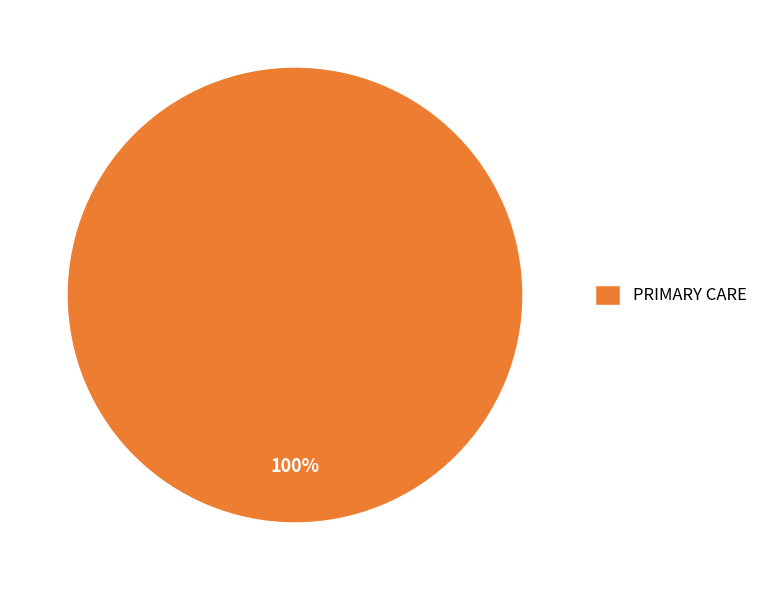

Is it true that PRIMARY CARE is 100% of the pie?

True